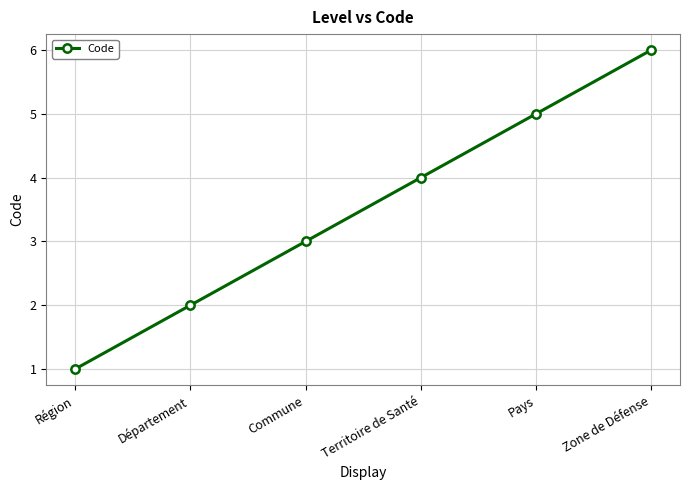

What is the change in value from Commune to Pays?

+2